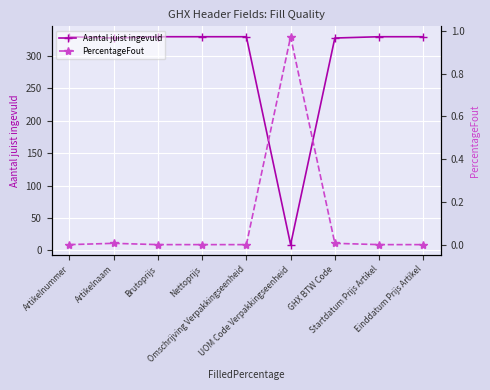

Is this an area chart (filled region under the line)?

No